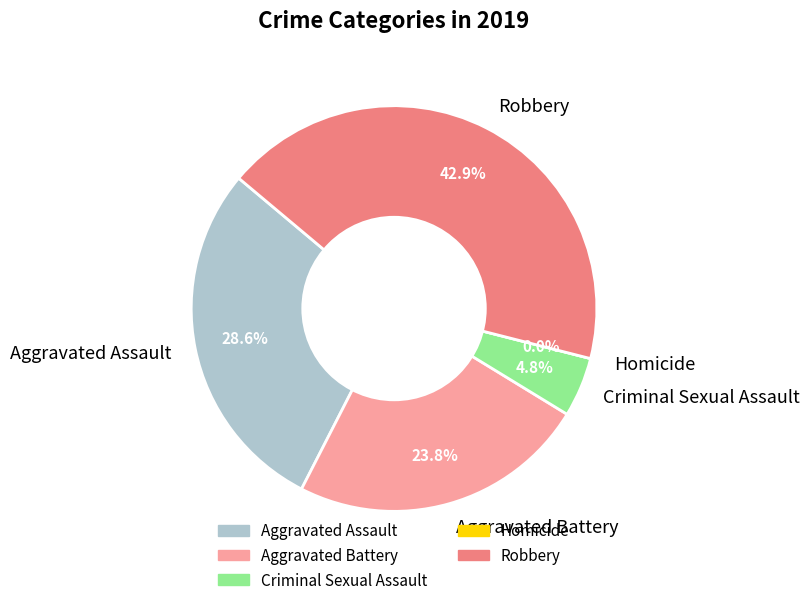

What is the smallest slice in the pie chart?

Homicide